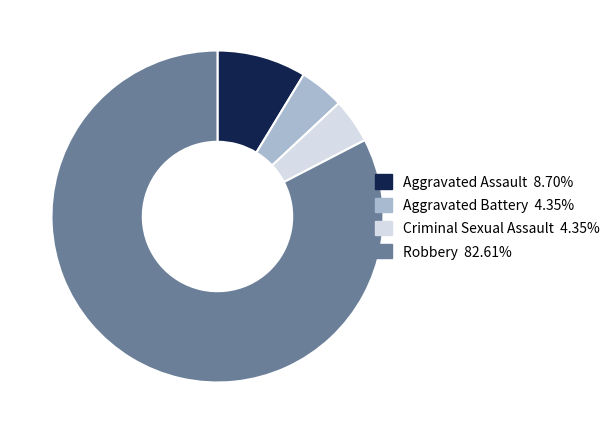

Combined, do Robbery and Aggravated Assault account for over 50%?

Yes